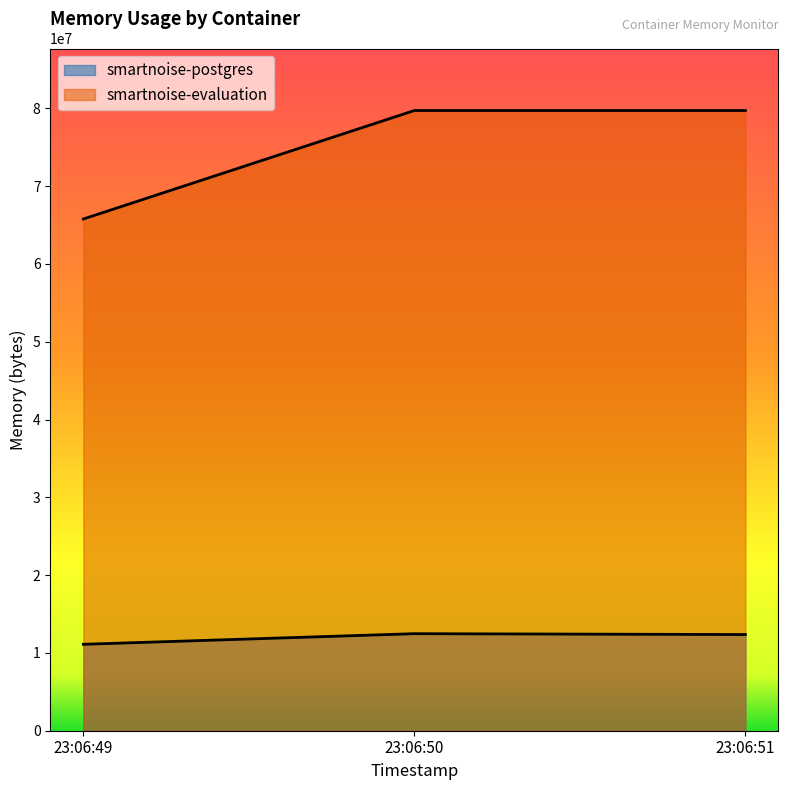

Rank the series by their maximum value, from highest to lowest.

smartnoise-evaluation, smartnoise-postgres